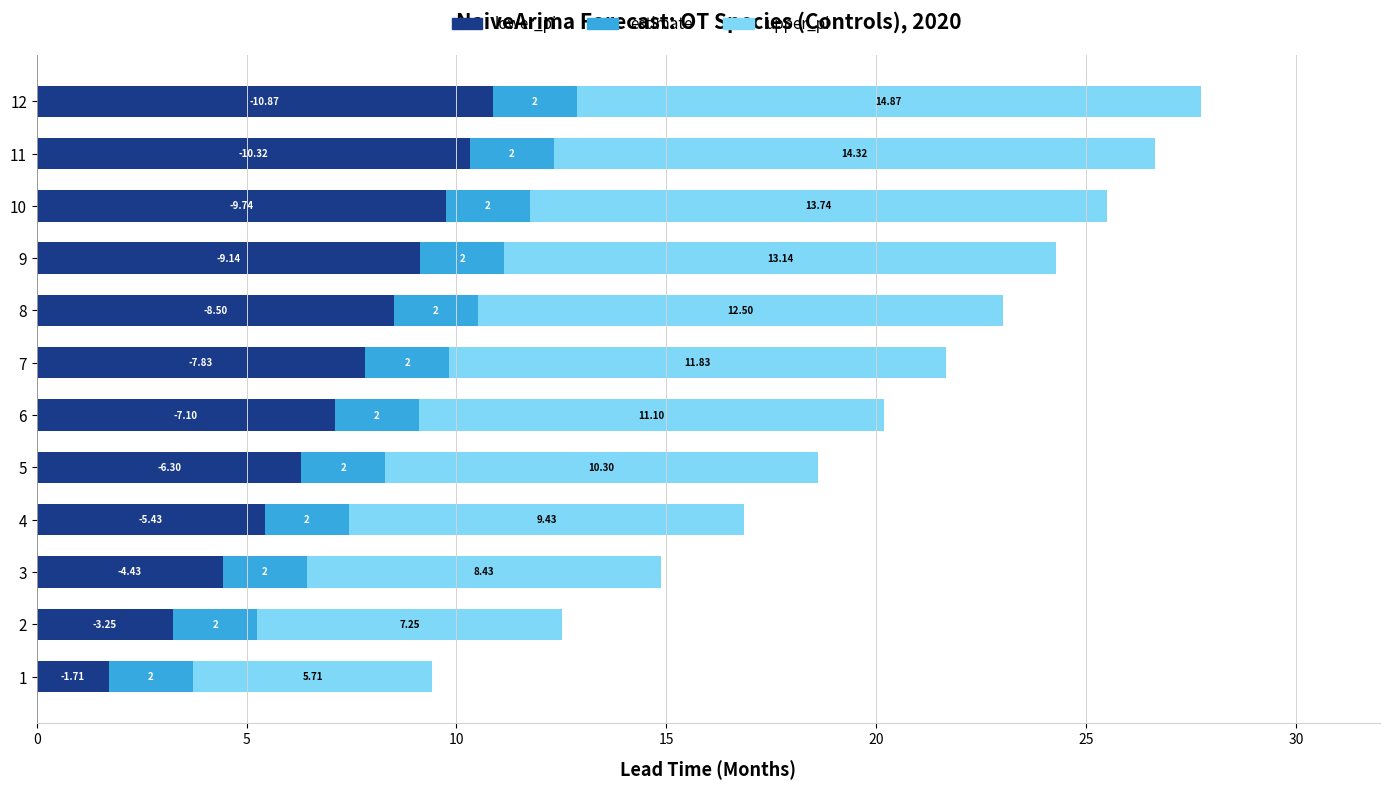

At which category is the sum across all series the highest?

12